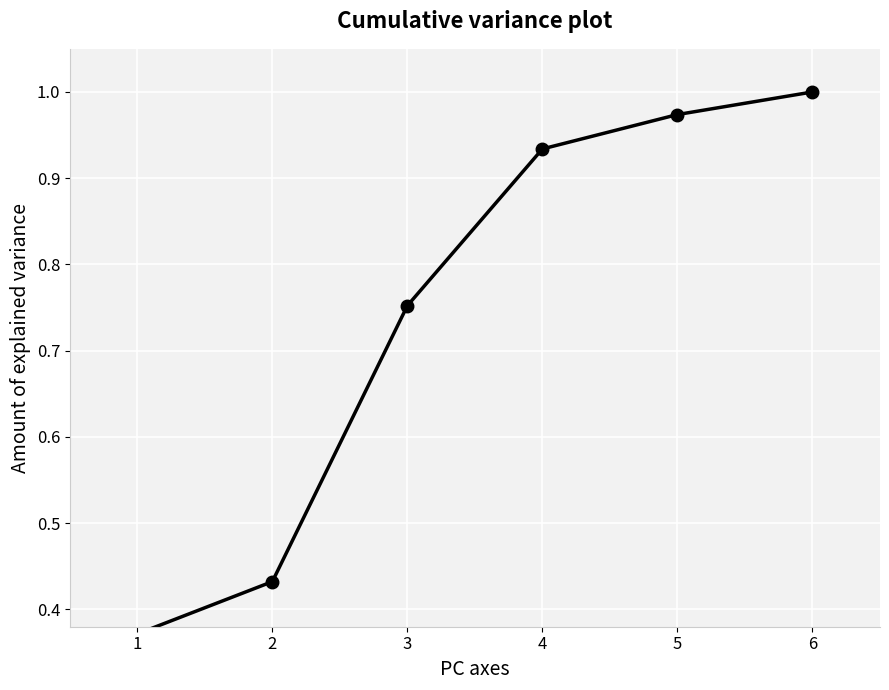

How many series are shown in this chart?

1